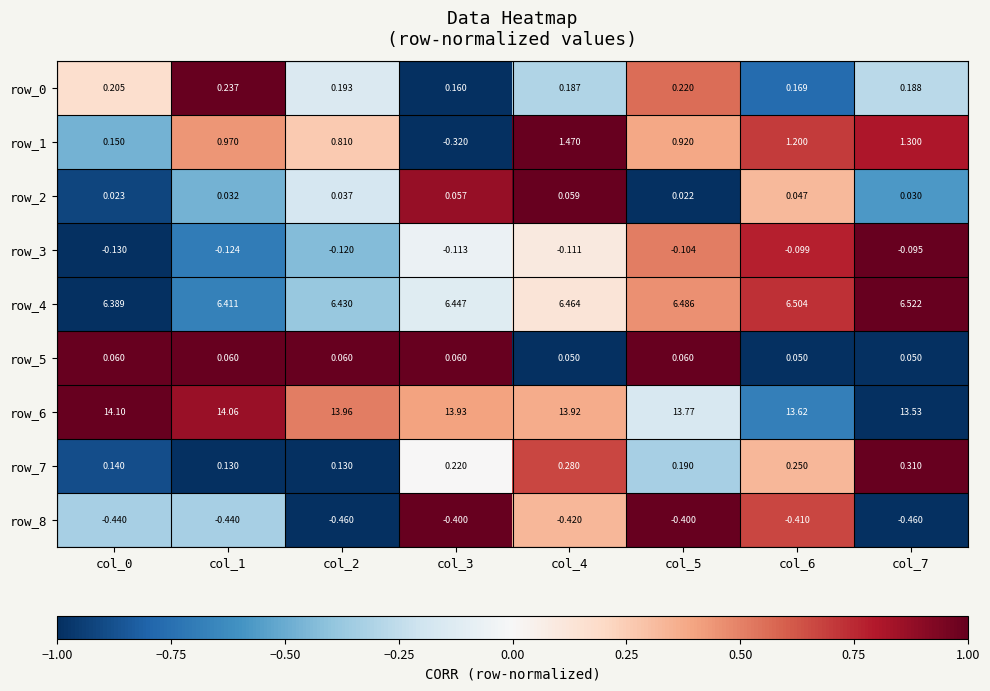

Which category has the highest value in the row_4 series?

col_7